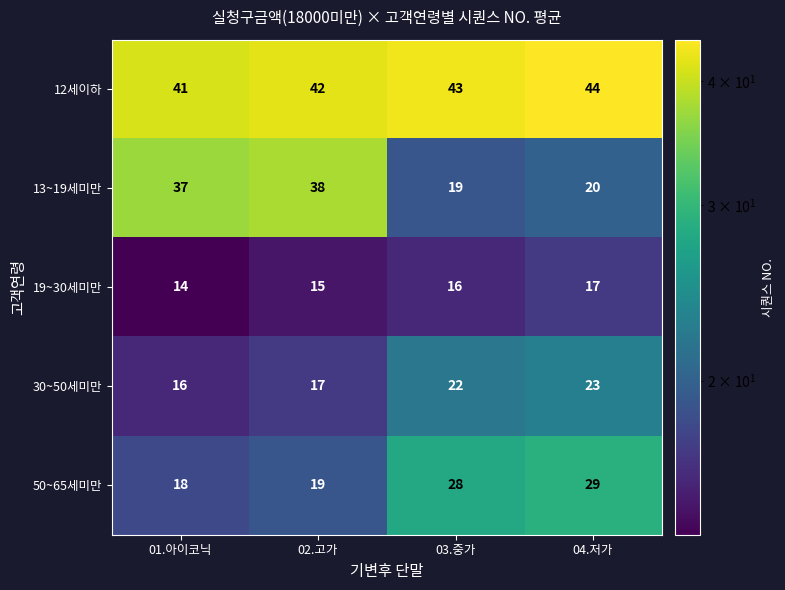

What is the spread (max minus min) of values at 02.고가?

27